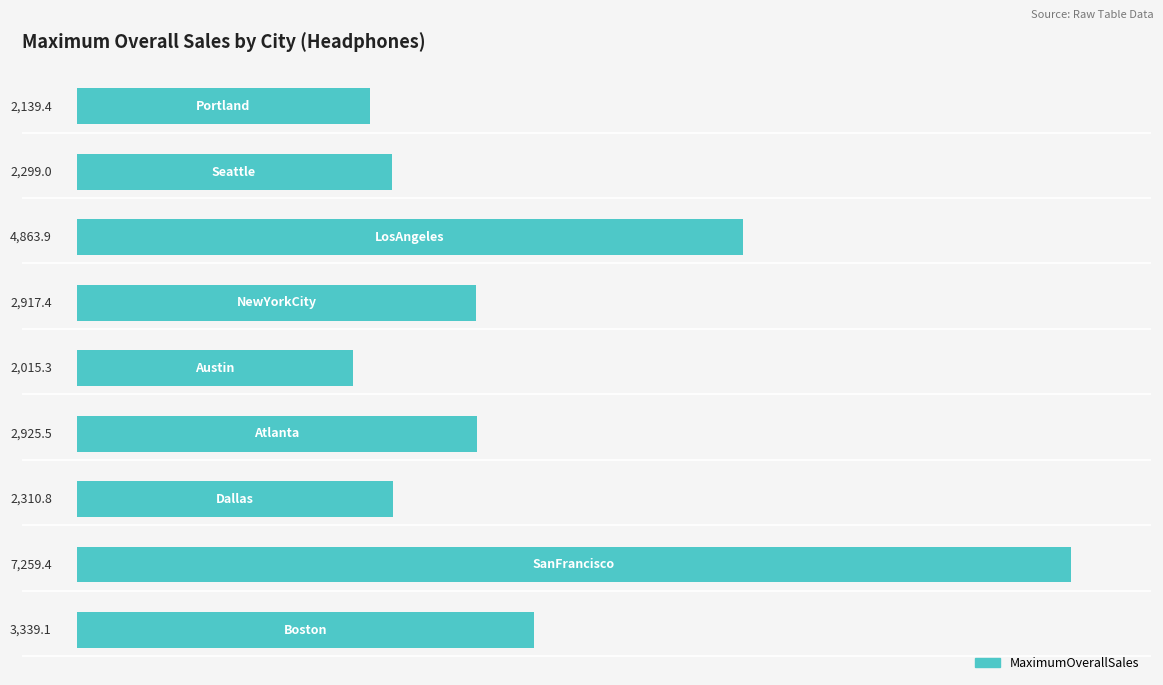

What is the difference between the maximum and minimum values?

5244.1